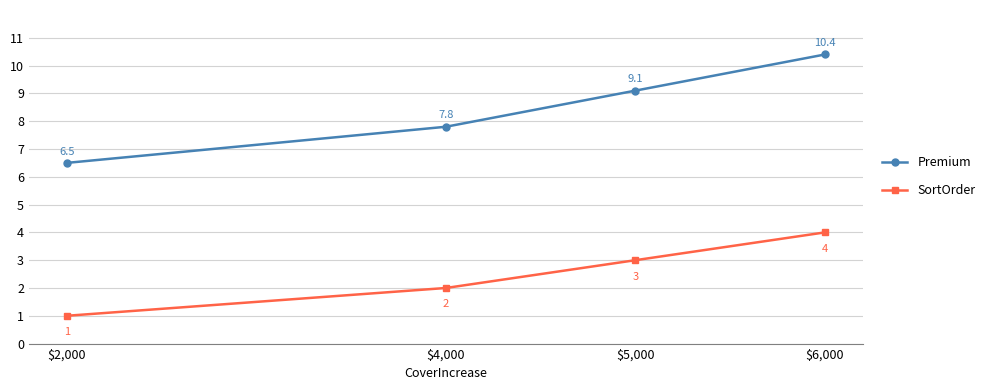

At which label is SortOrder closest to 2?

$4,000